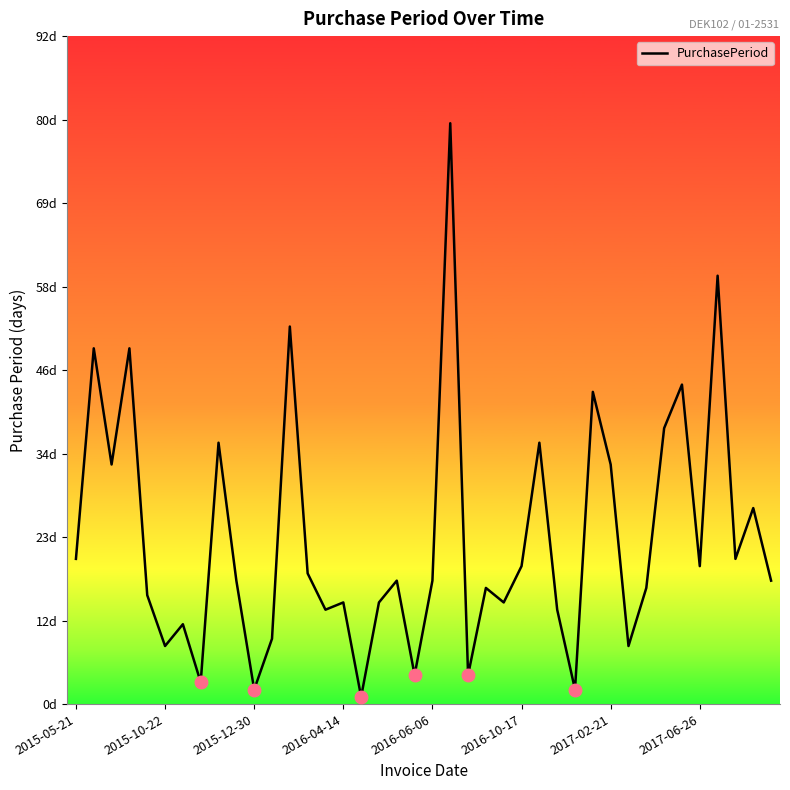

What is the difference between the maximum and second lowest values?

78